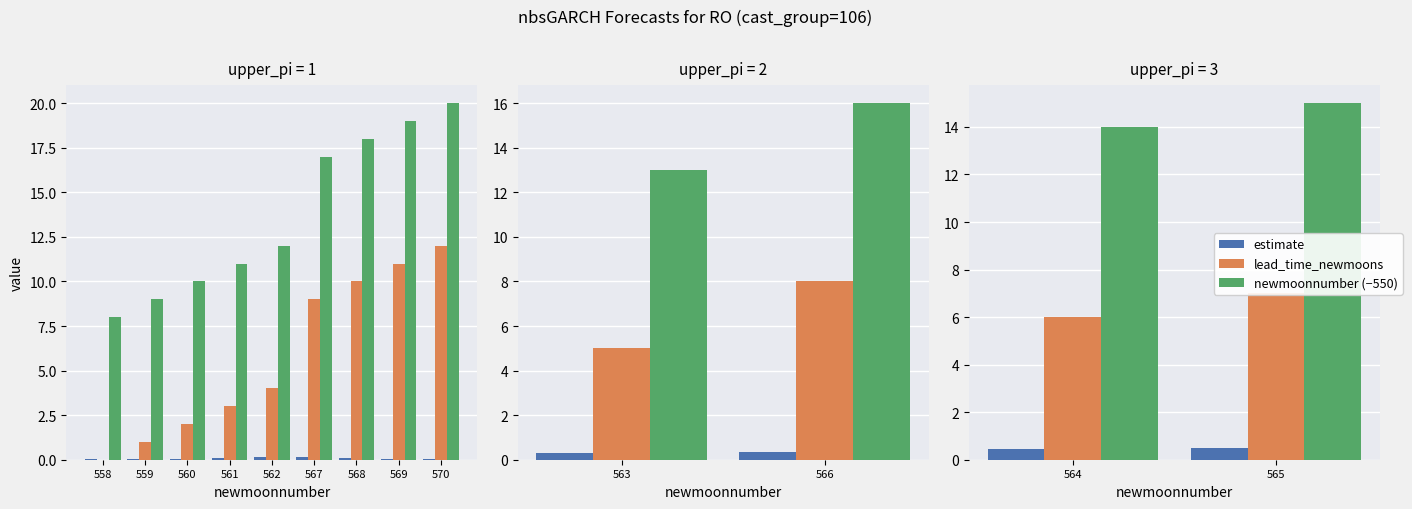

What is the average value of the newmoonnumber (−550) series?

14.5